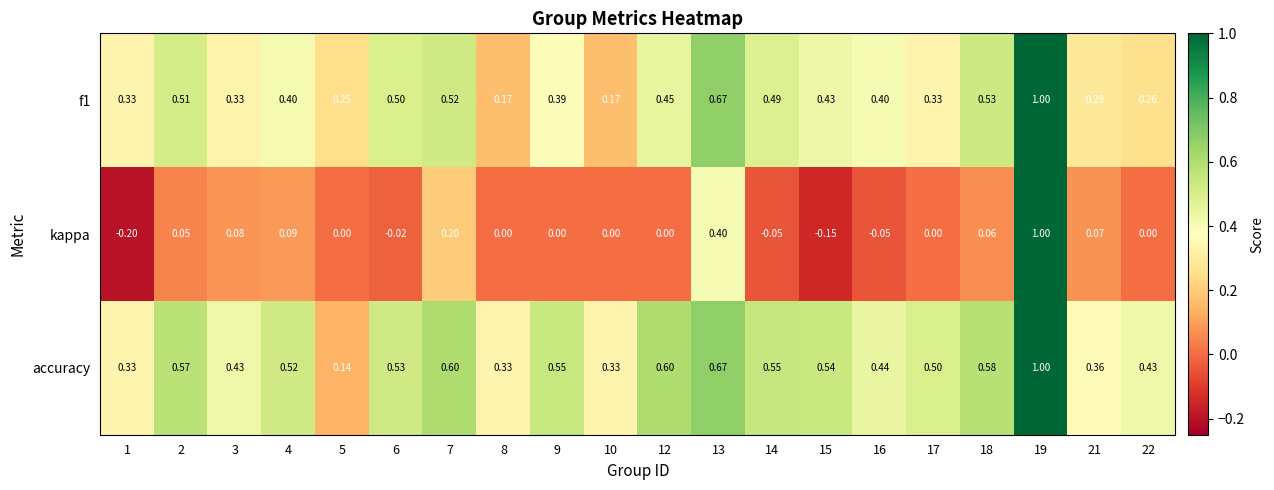

Is the value of accuracy at 16 greater than the value of kappa at 14?

Yes